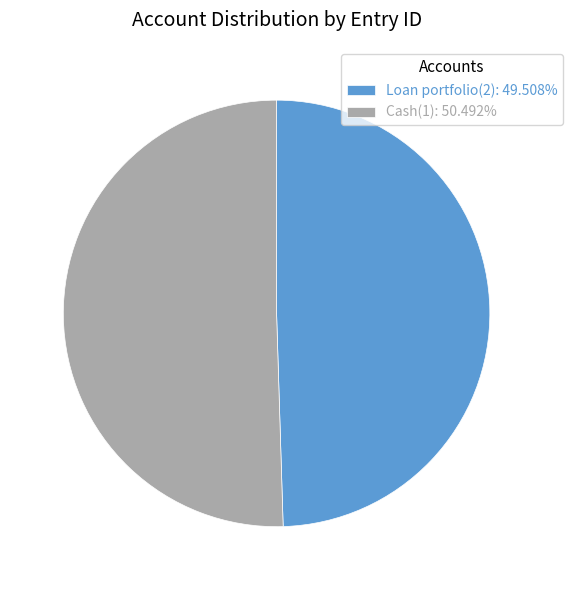

Do Cash(1): 50.492% and Loan portfolio(2): 49.508% together represent more than half of the pie?

Yes